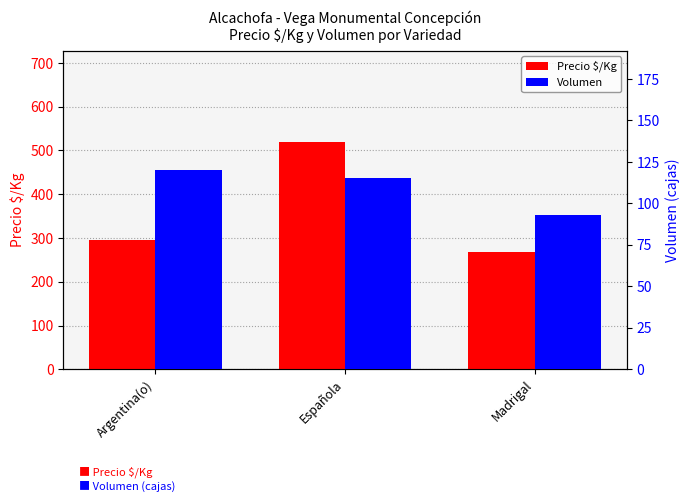

What is the maximum value shown in the chart?

520